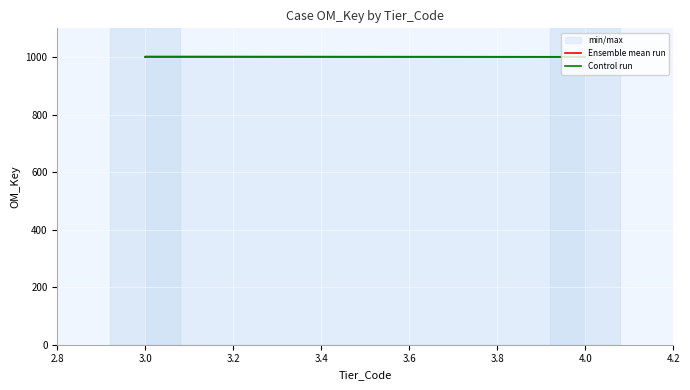

What is the difference between the second highest and minimum values in the Control run series?

1